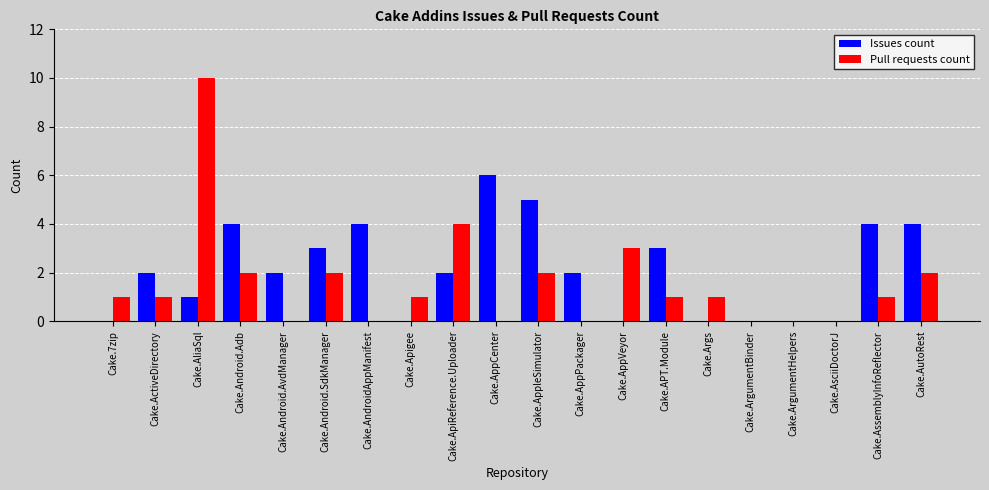

What is the total value across all series at Cake.APT.Module?

4